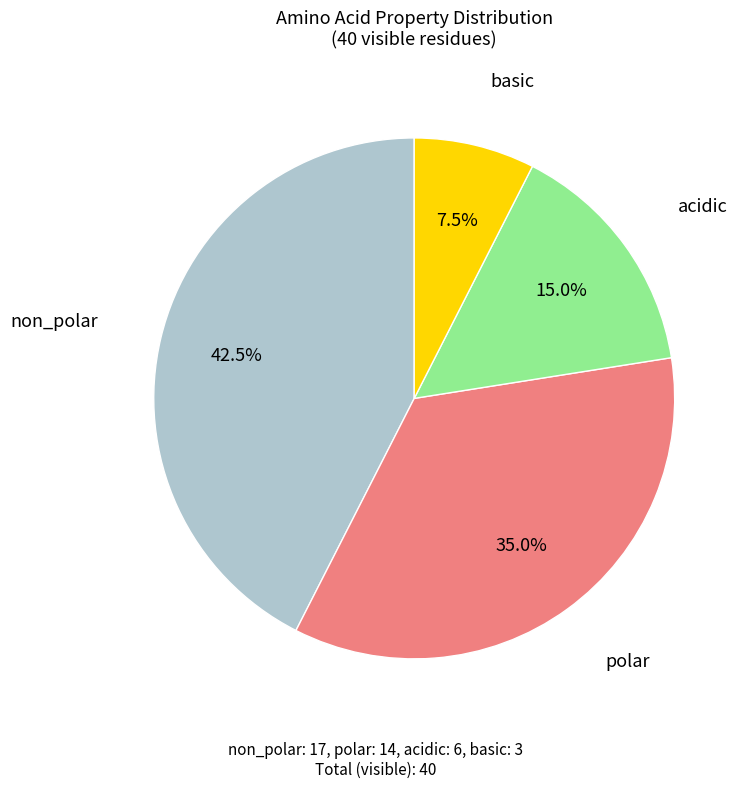

What portion of the pie excludes basic?

92.5%